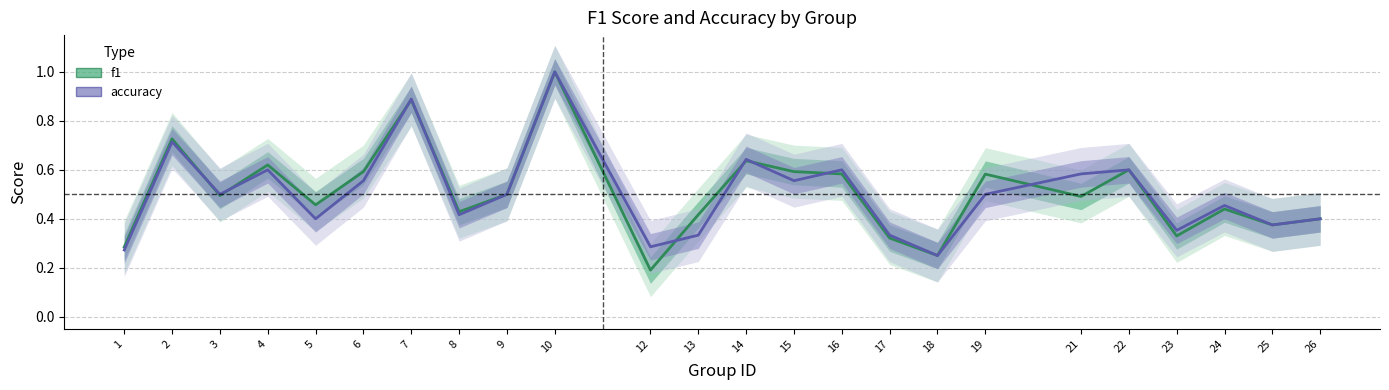

How many lines are shown in the chart?

2